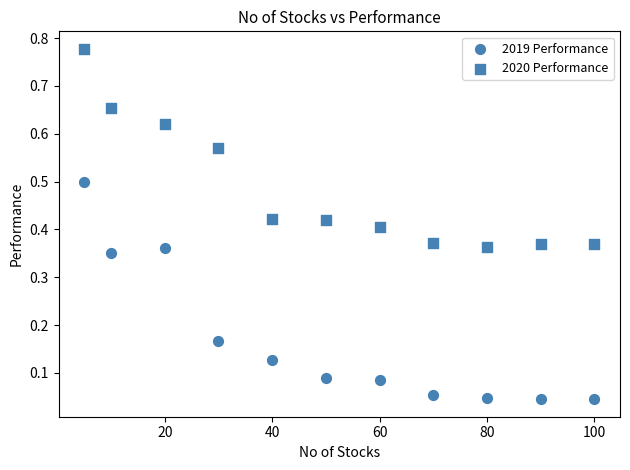

Count the number of points in this scatter plot.

22